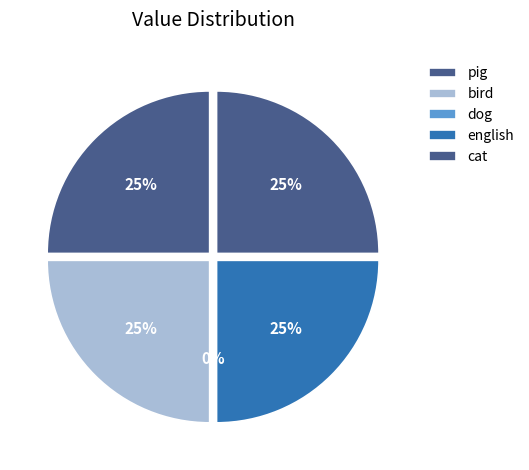

Which category has the smallest portion of the pie?

dog